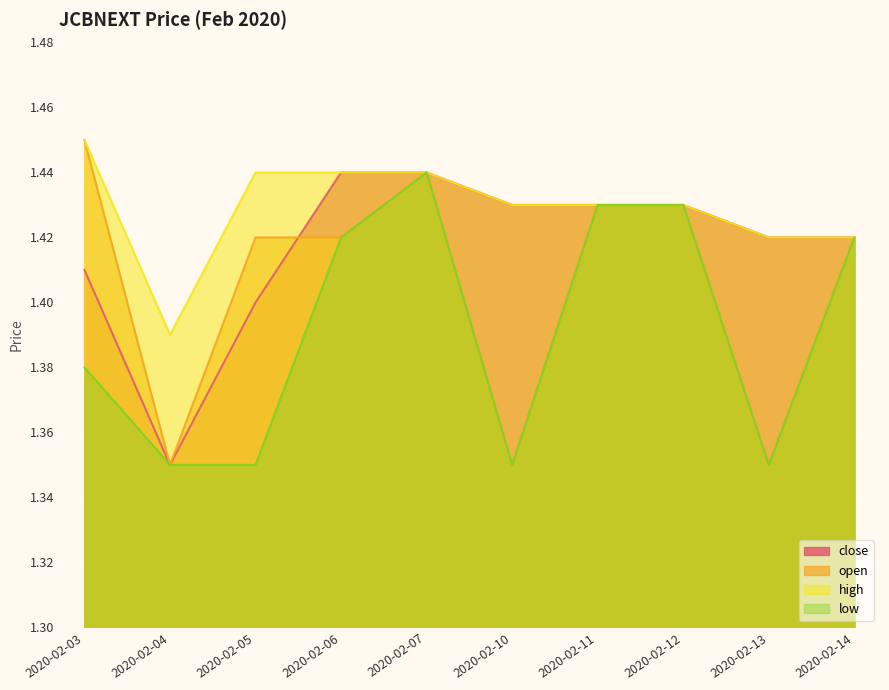

Is it true that high equals 2.1 at 2020-02-11?

False